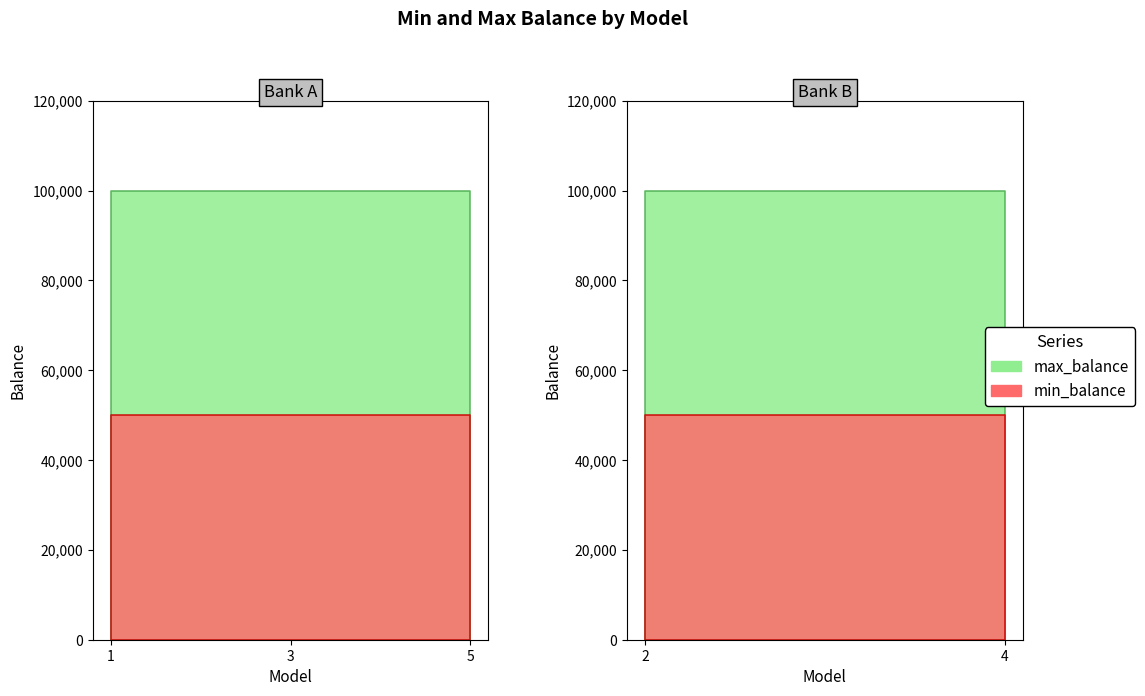

What are all the series names shown in the legend?

min_balance, max_balance